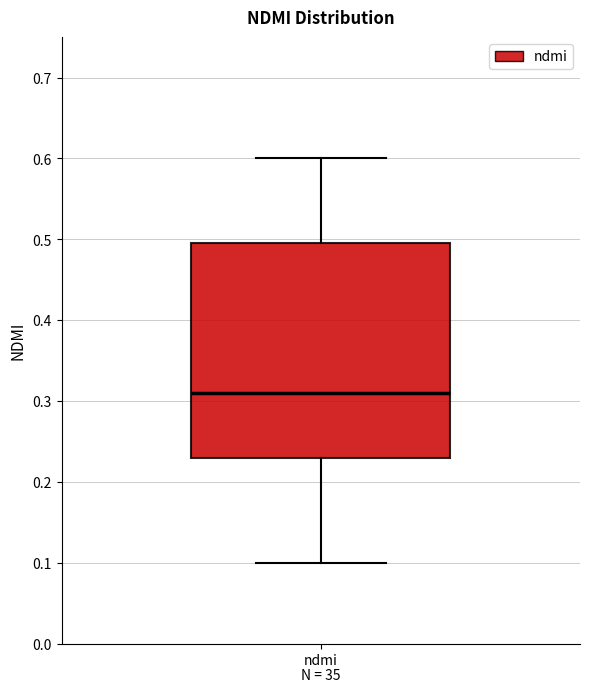

Transcribe this box plot: give where the median line is, the range the box spans, and where the two whiskers end, as read against the y-axis. The values are not printed on the chart, so give them approximately, as read against the axis.

median 0.31, box 0.23 to 0.50, whiskers 0.10 to 0.60